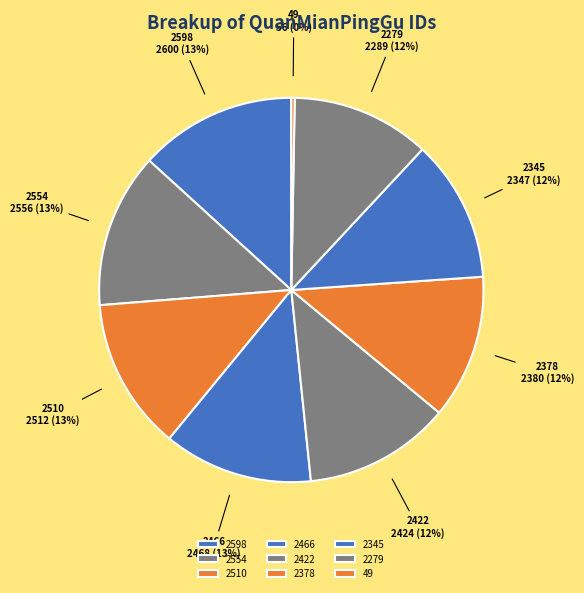

What is the ratio of the value at 2345 to the value at 2554?

0.9